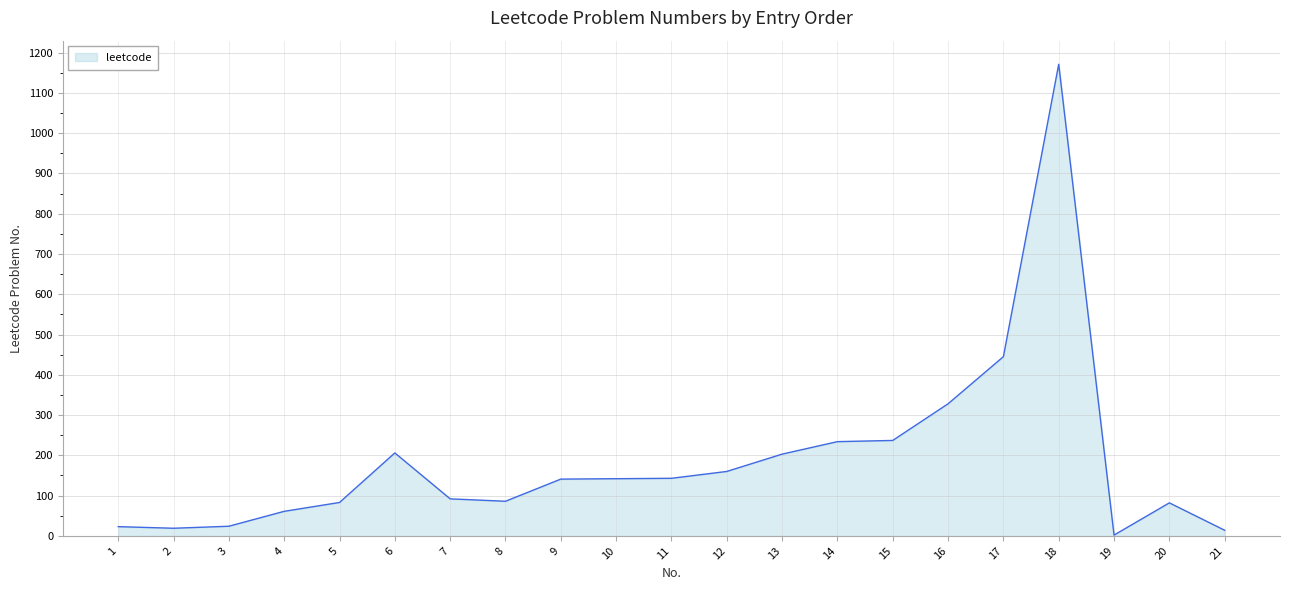

How many lines are shown in the chart?

1